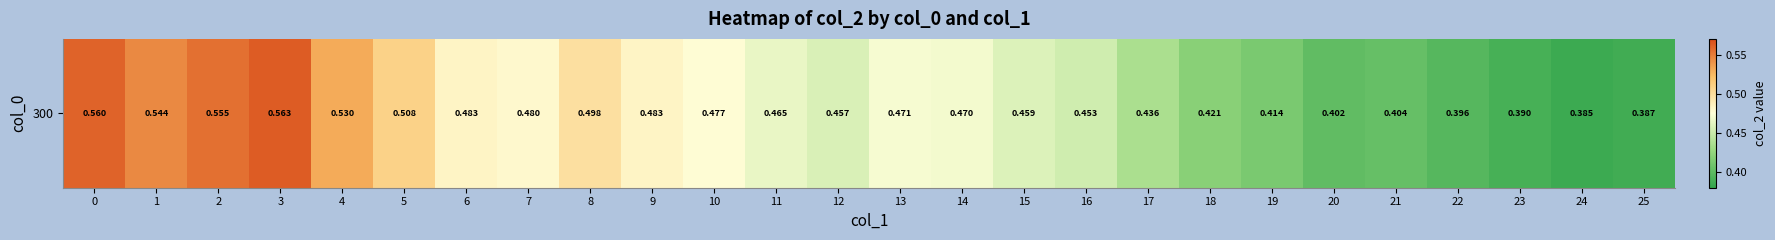

At which category does the chart reach its minimum across all series?

24